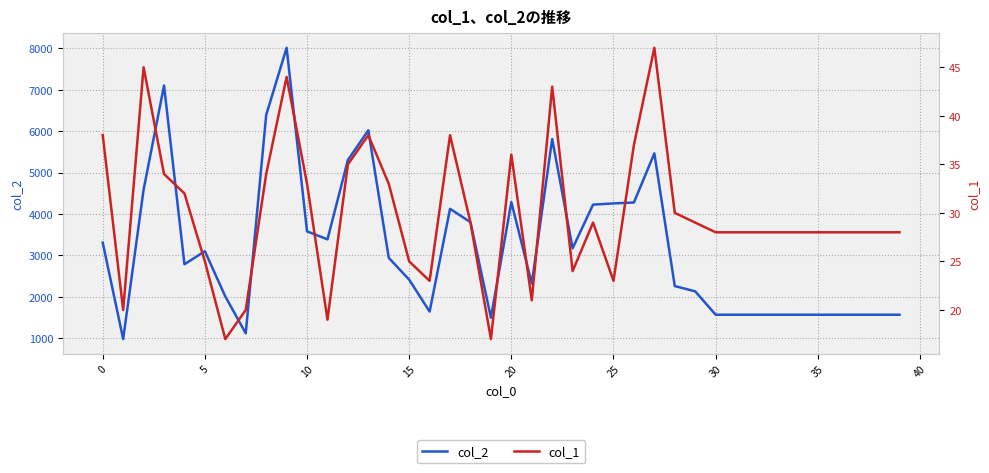

What is the difference between the second highest and minimum values in the col_2 series?

6121